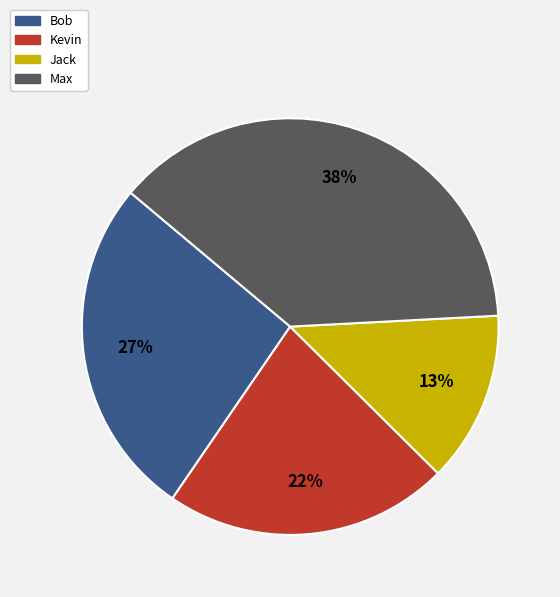

What percentage is the Jack slice, to the nearest percent?

13%